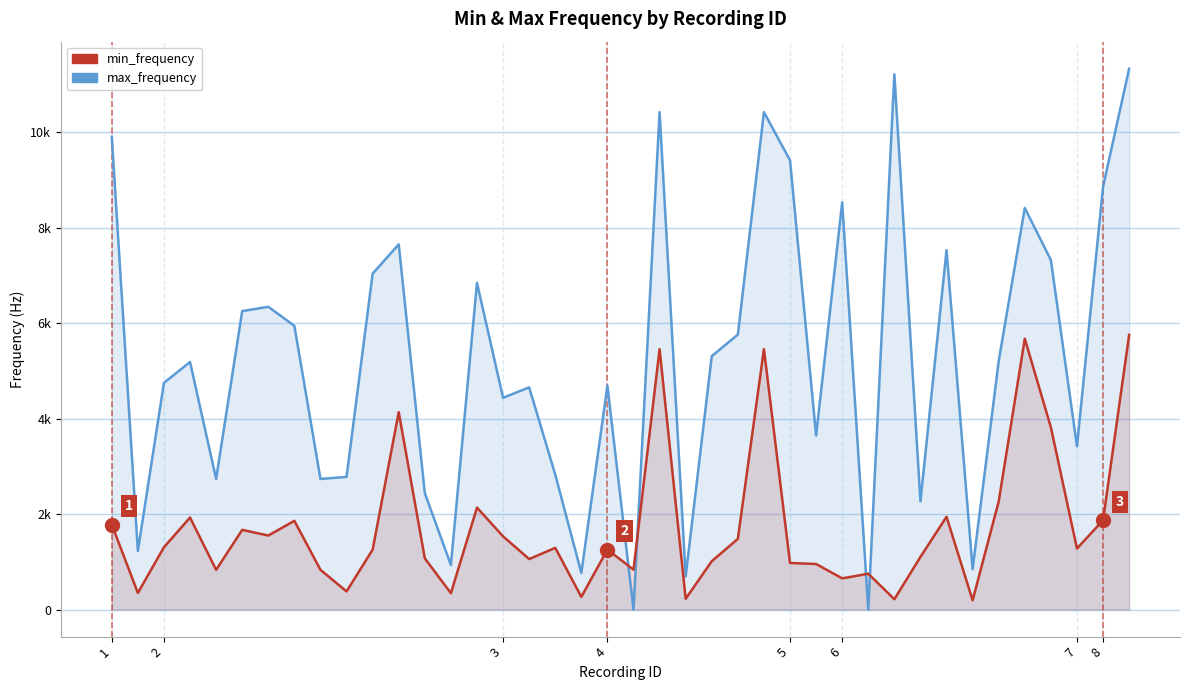

In min_frequency, how many points are lower than both neighbors (excluding endpoints)?

13